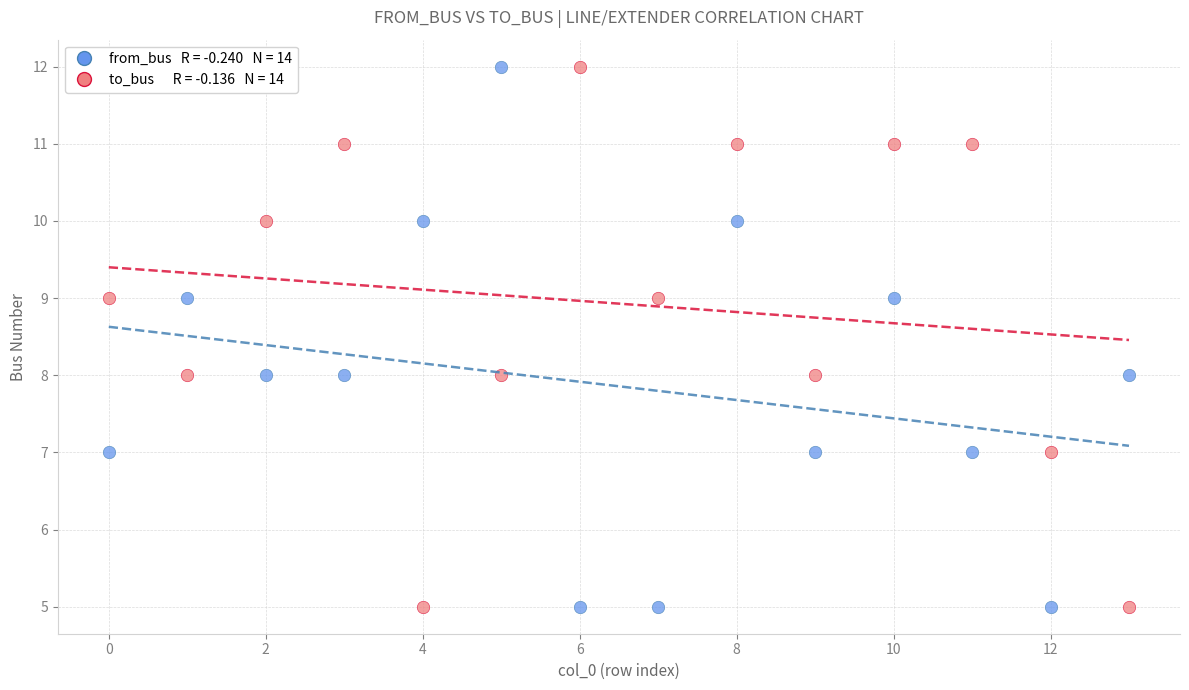

Across all data points, what is the range of Y values (max minus min)?

7